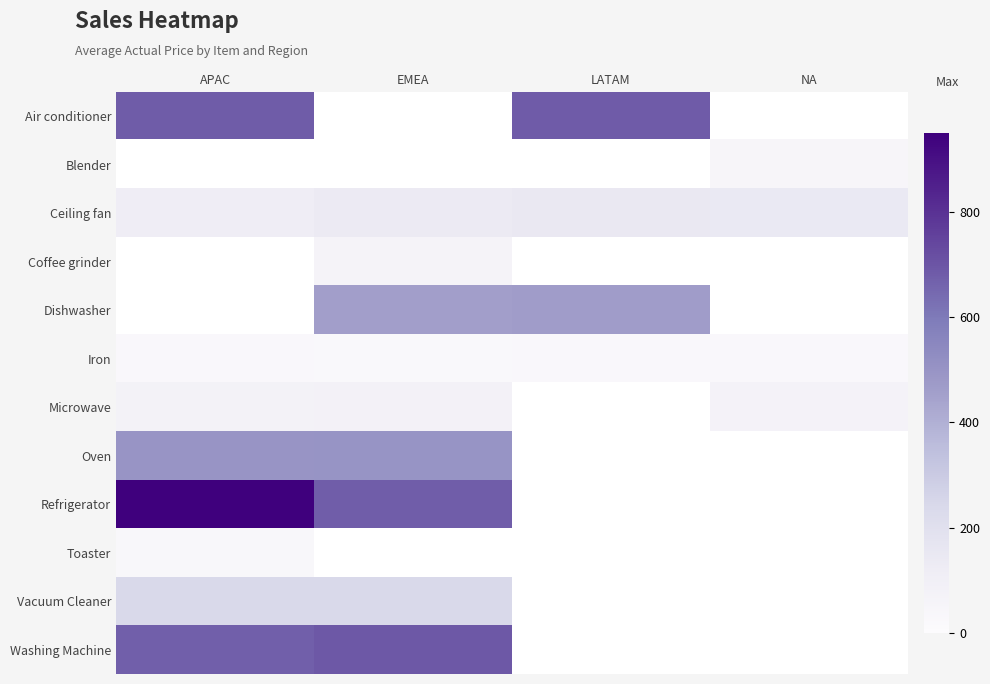

Which has a higher value, EMEA or LATAM?

LATAM